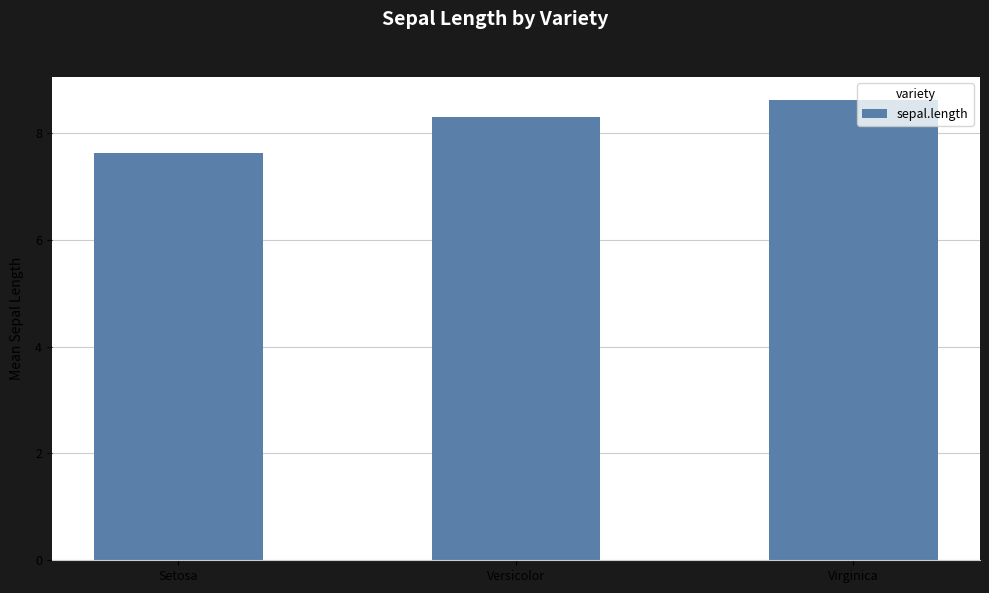

At which label does the data first exceed 8?

Versicolor